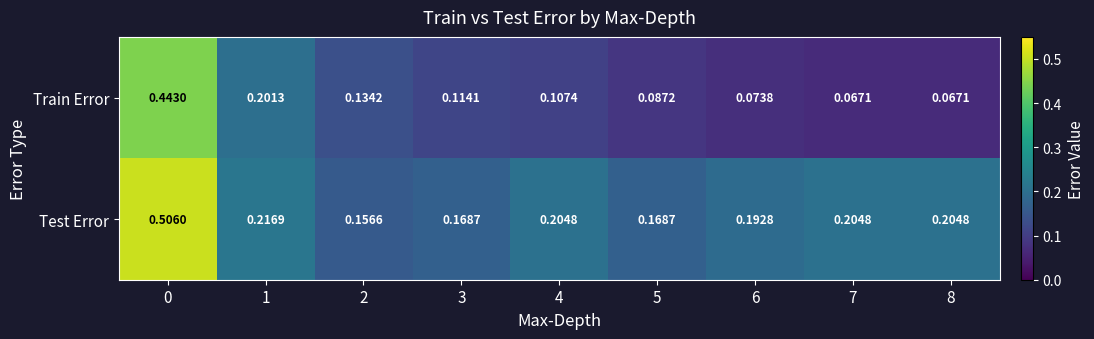

Which series has the largest total across all categories?

Test Error